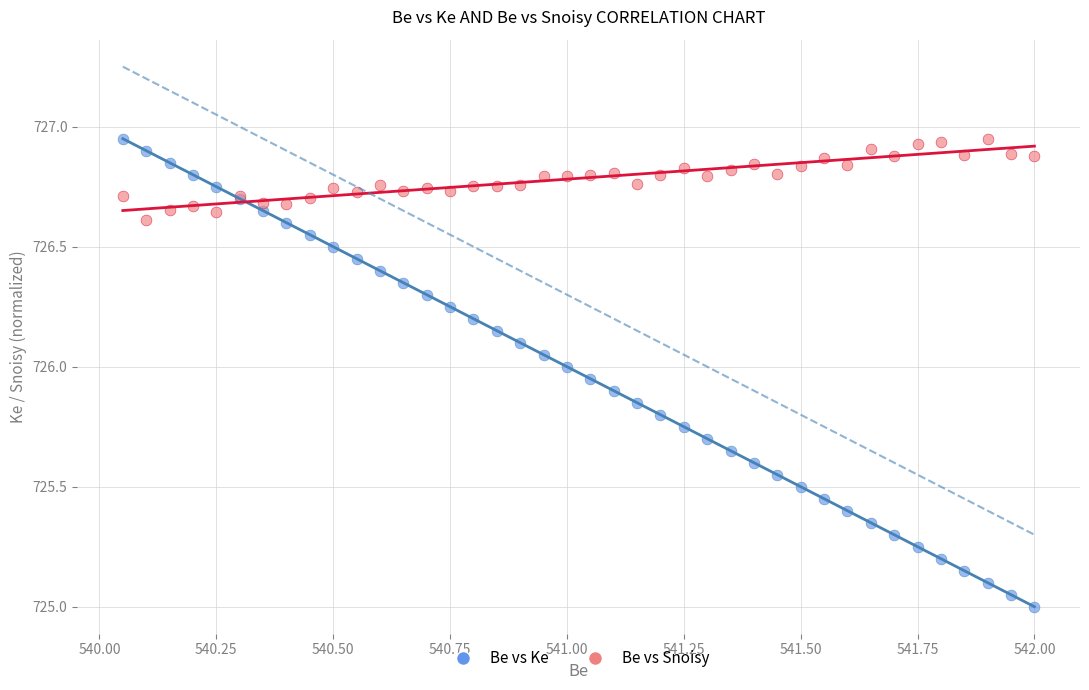

Which series has the widest spread of Y values?

Be vs Ke